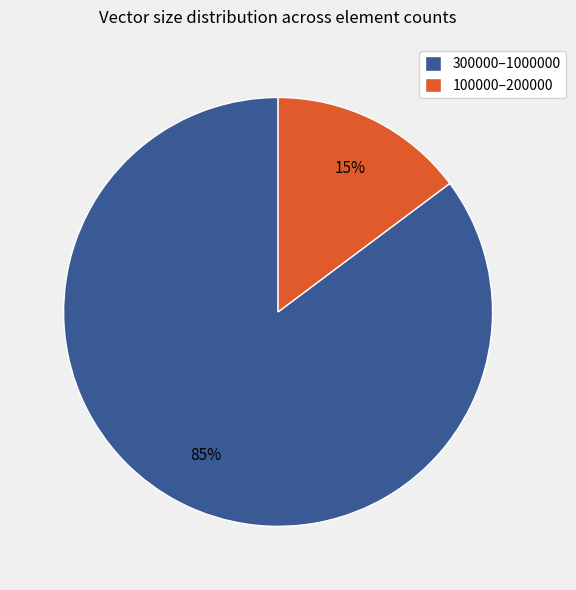

How many slices are in this pie chart?

2